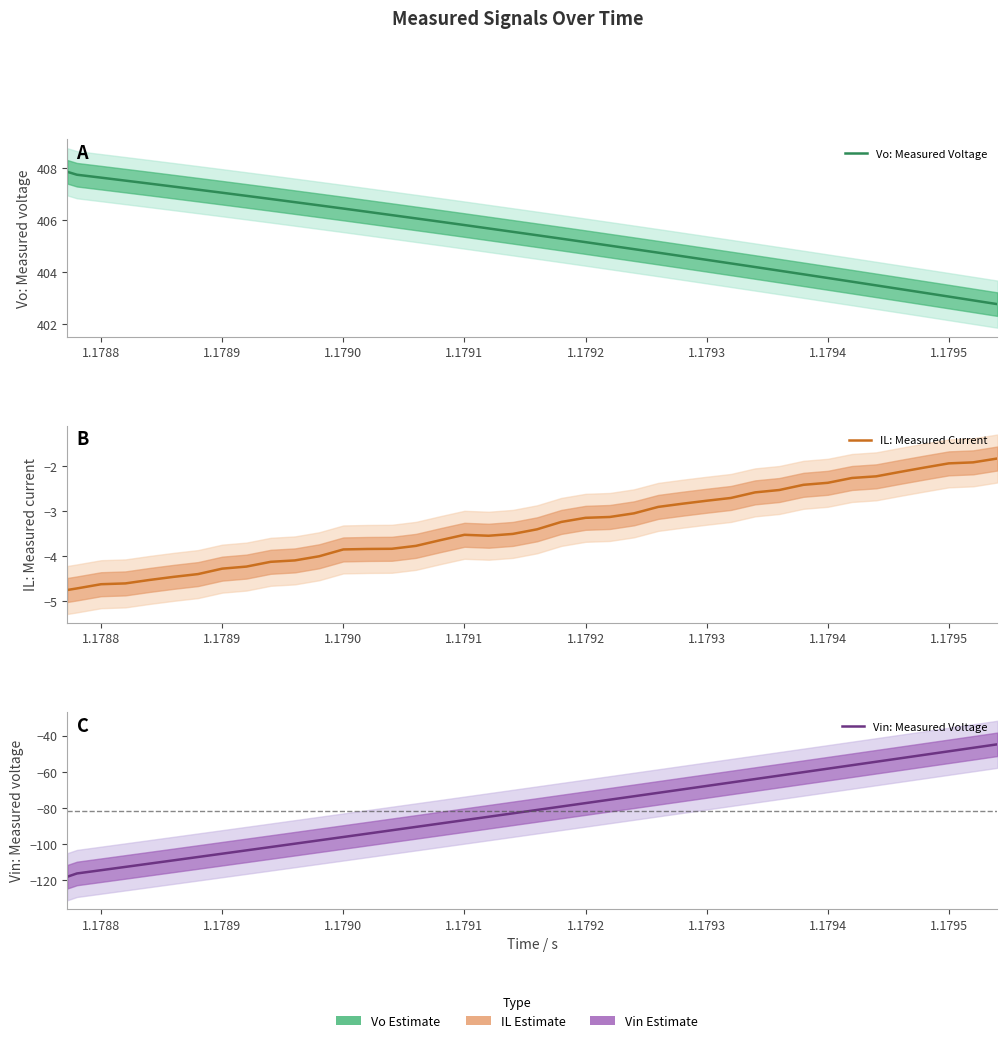

The Vo: Measured Voltage series shows 176.2 at 24. True or false?

False